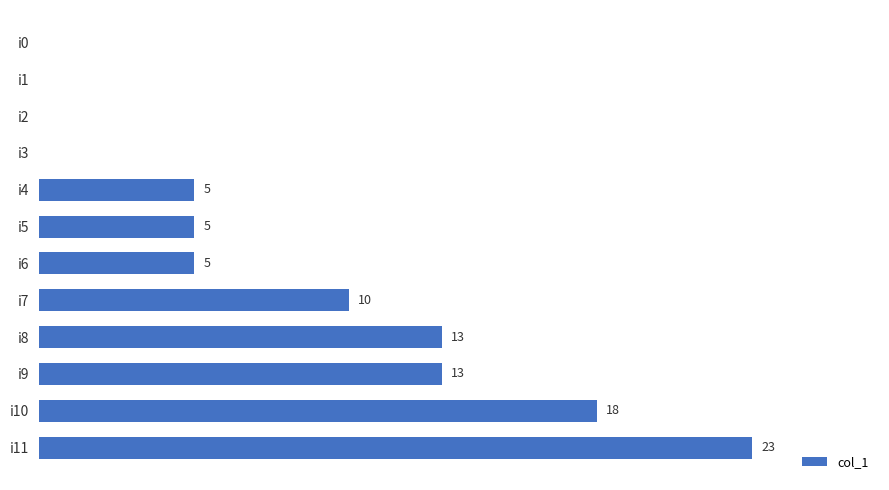

Where is the data nearest to the value 11?

i7